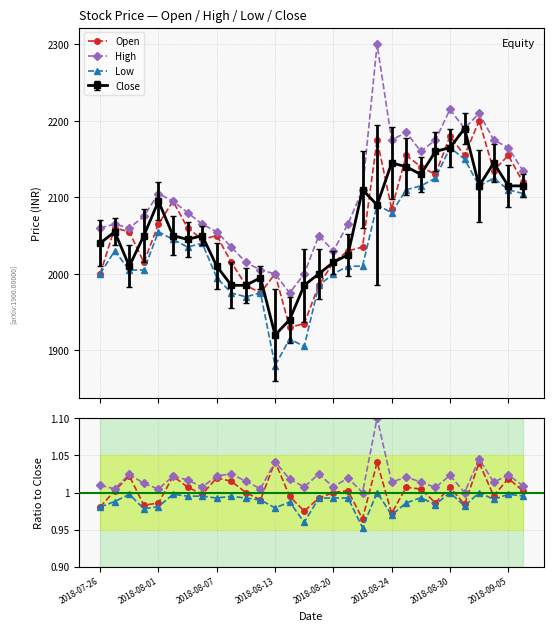

Rank the series by their maximum value, from lowest to highest.

Low/Close, Open/Close, High/Close, Low, Open, High